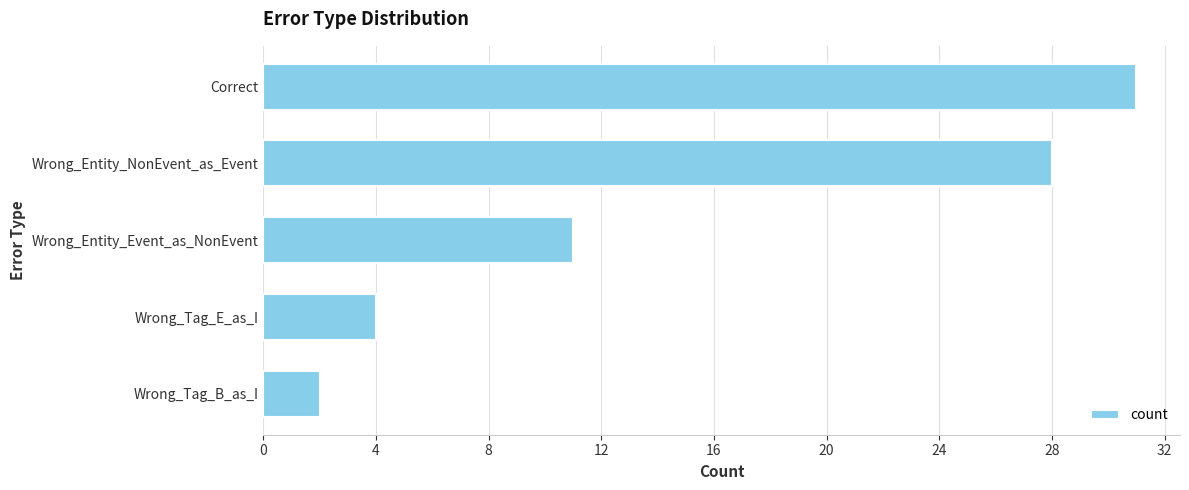

Where is the data nearest to the value 16?

Wrong_Entity_Event_as_NonEvent